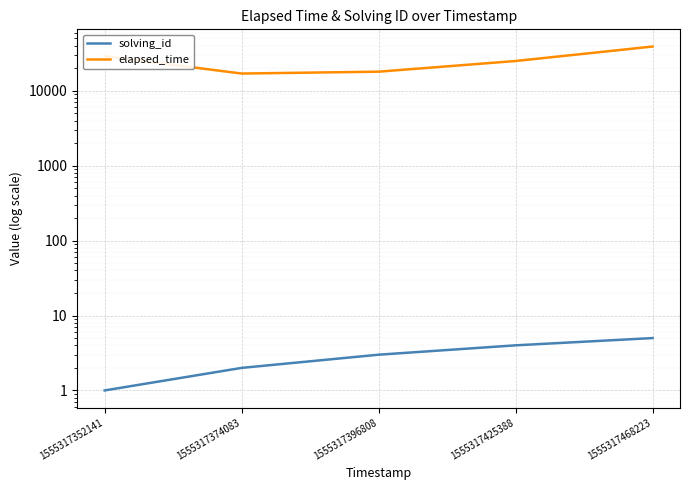

At which label is solving_id closest to 3?

1555317396808